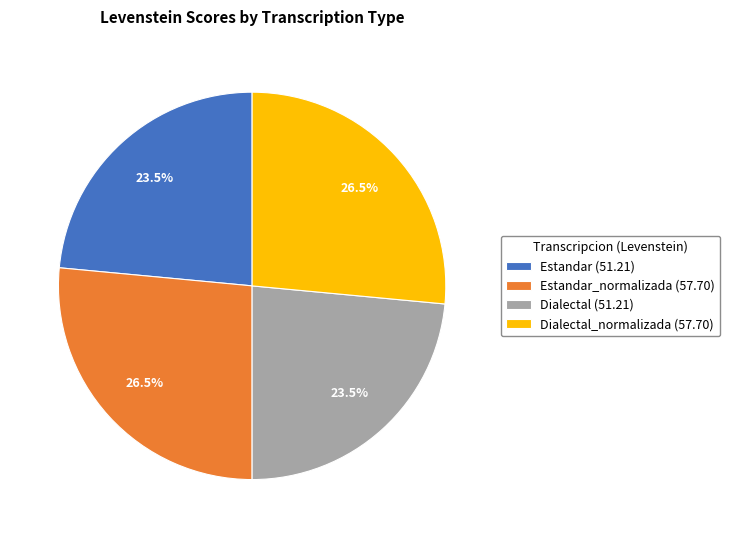

What is the ratio of the value at Dialectal_normalizada (57.70) to the value at Estandar (51.21)?

1.1